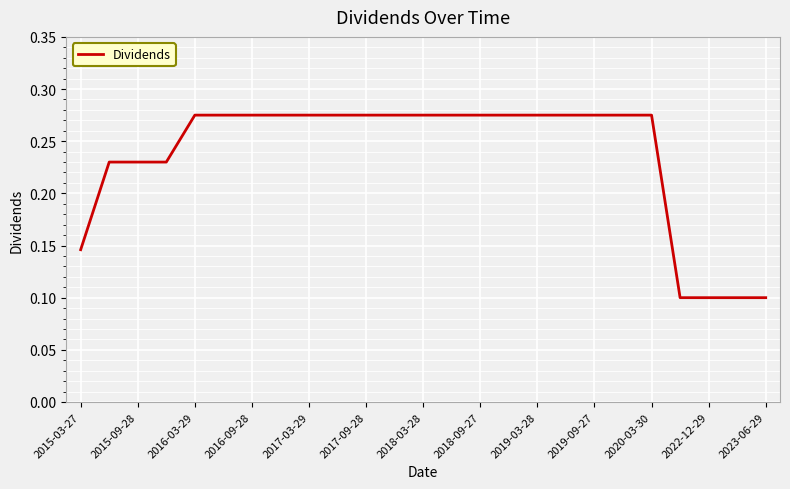

Is it true that the value at 2016-03-29 is 0.4?

False